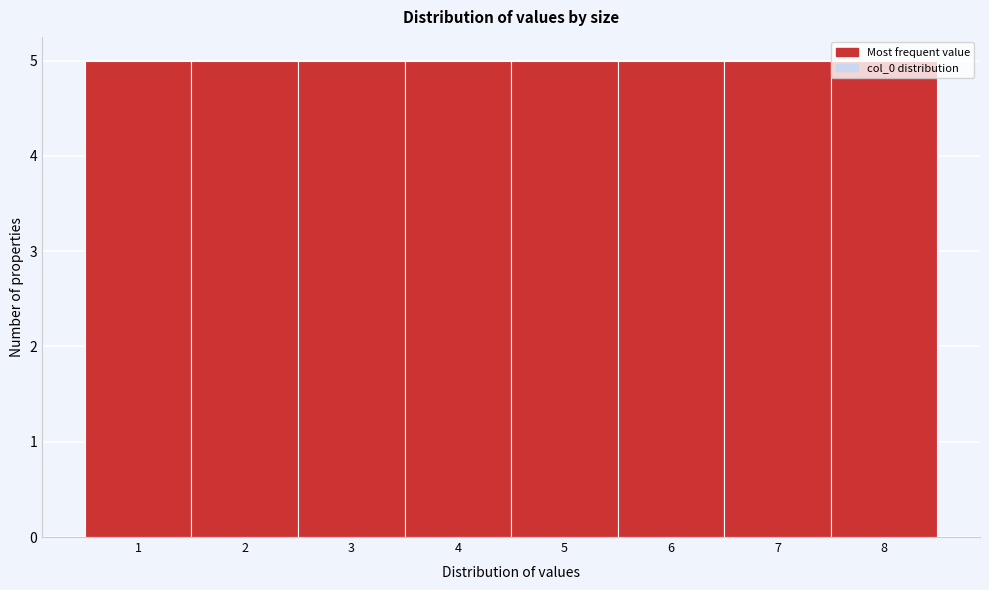

Reading left to right, transcribe this chart: for each bar, give the range it covers on the x-axis and its height. The values are not printed on the chart, so give them approximately, as read against the axis.

0.5 to 1.5: 5
1.5 to 2.5: 5
2.5 to 3.5: 5
3.5 to 4.5: 5
4.5 to 5.5: 5
5.5 to 6.5: 5
6.5 to 7.5: 5
7.5 to 8.5: 5